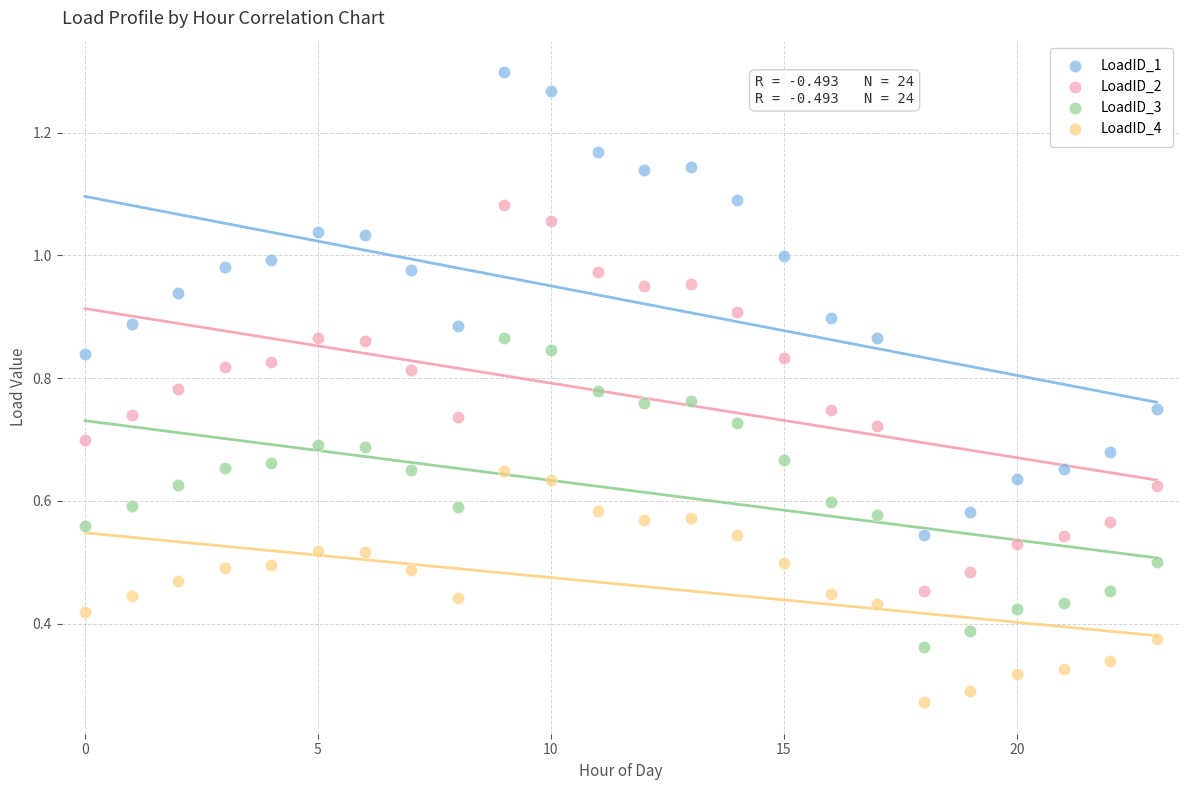

Which series reaches the minimum Y coordinate?

LoadID_4